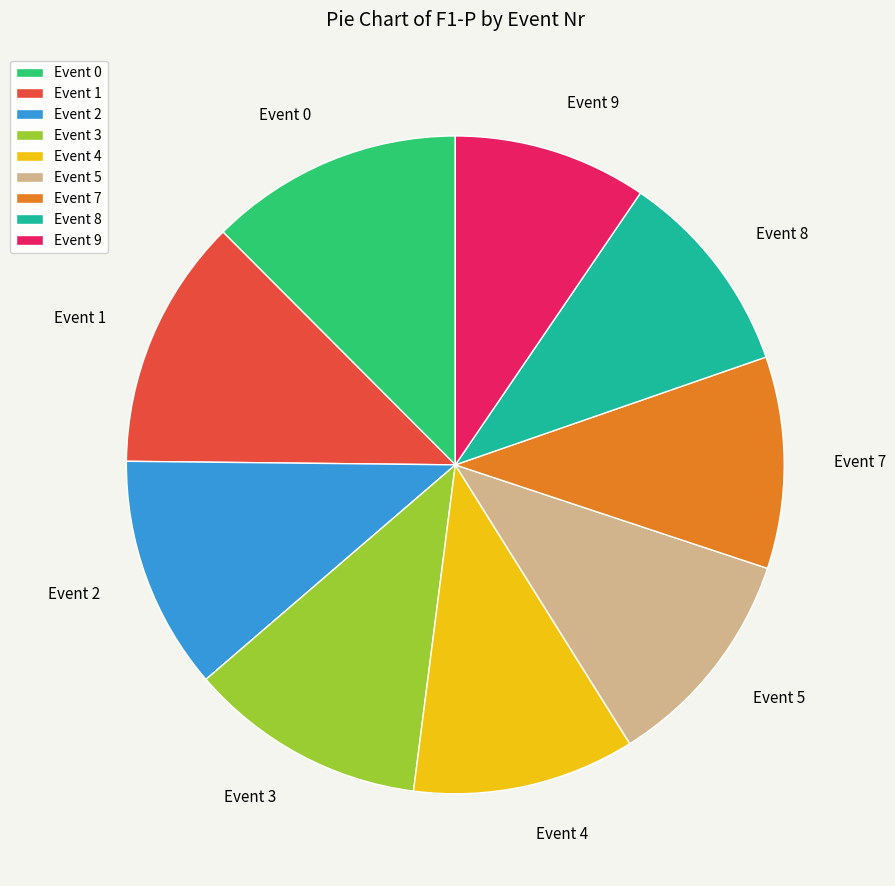

Between Event 1 and Event 8, which is larger?

Event 1